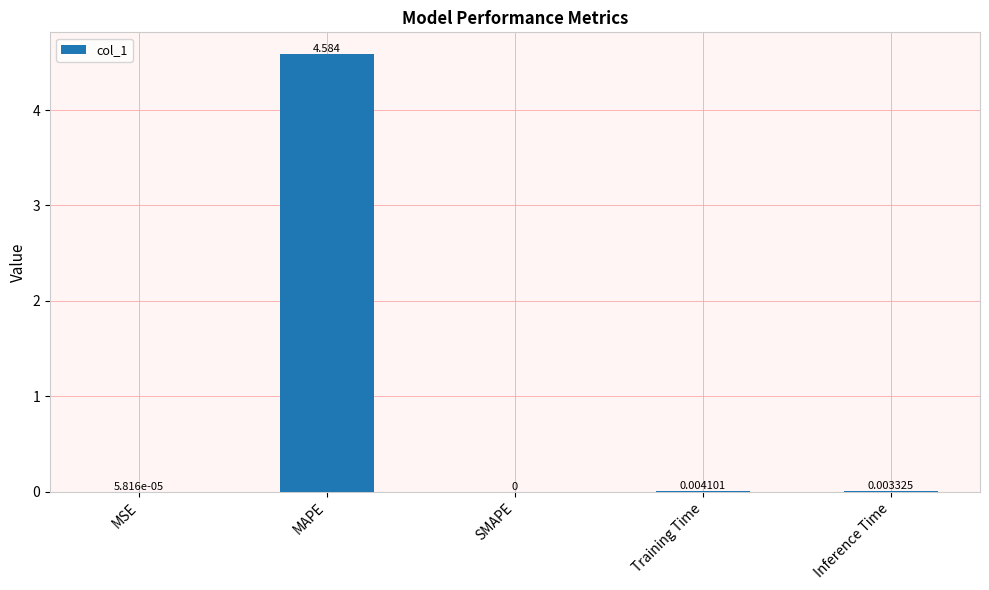

Between Inference Time and SMAPE, which is larger?

Inference Time